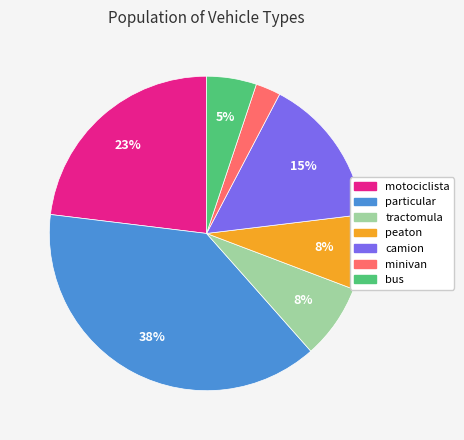

What percentage is the particular slice, to the nearest percent?

38%